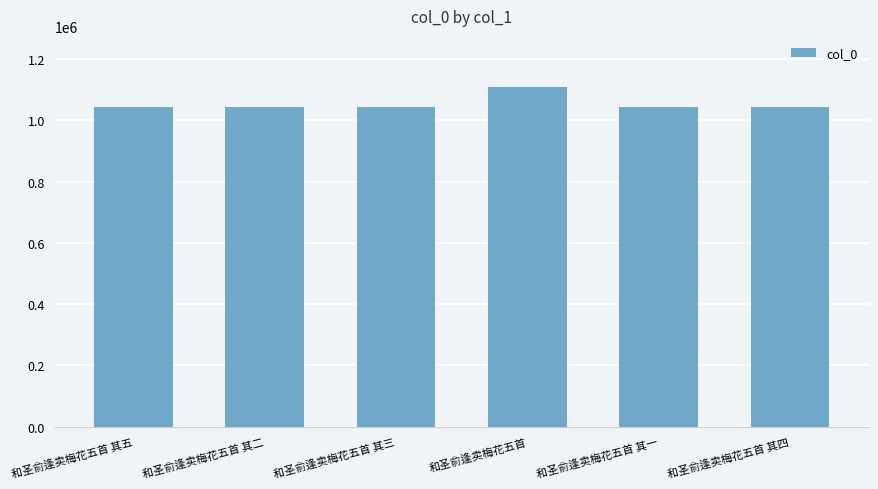

Read the value at 和圣俞逢卖梅花五首 其五.

1042422